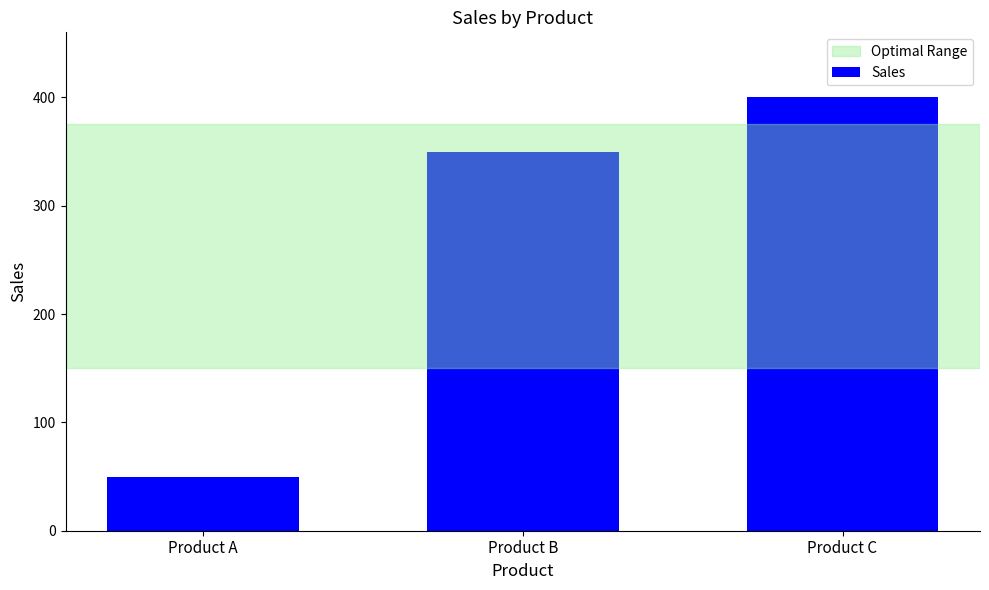

How many values are below 350?

1